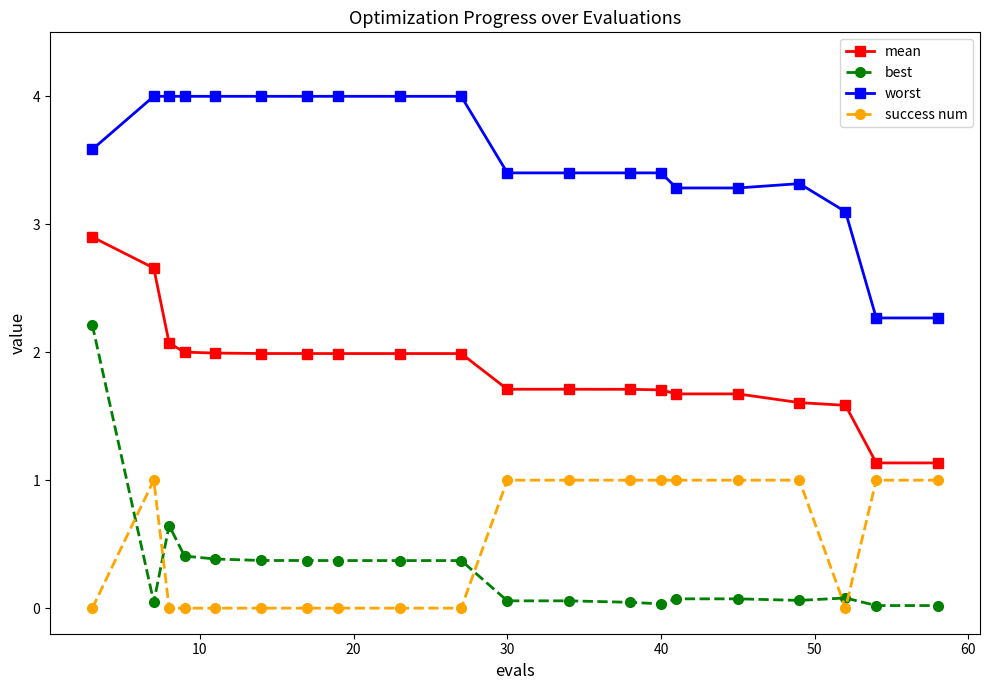

What is the value of the best point at the 7th from the left?

0.4